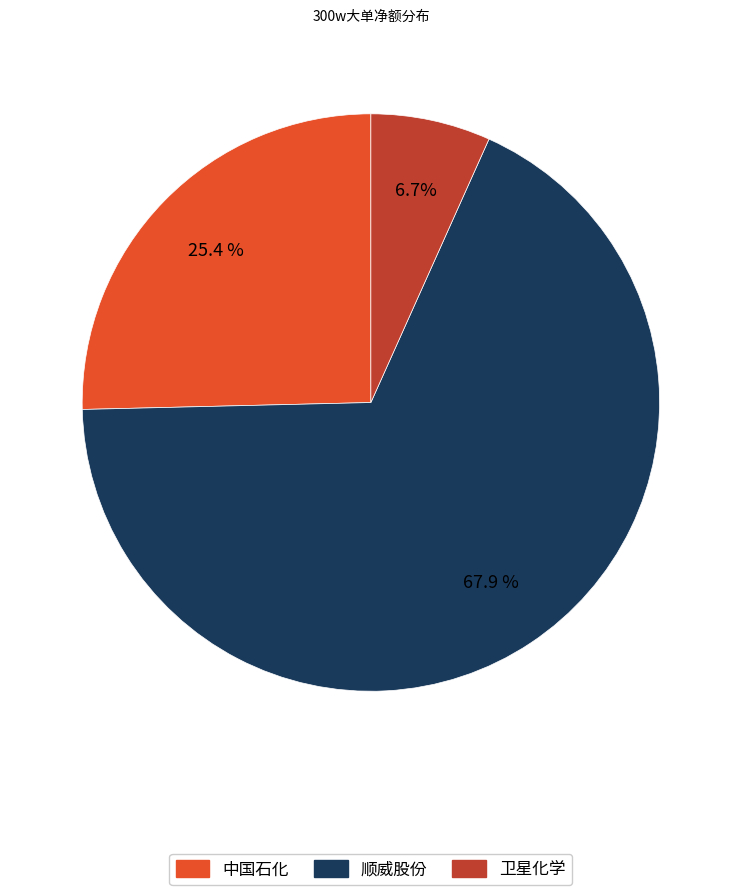

Approximately how many times larger is the value at 顺威股份 compared to 中国石化?

2.7